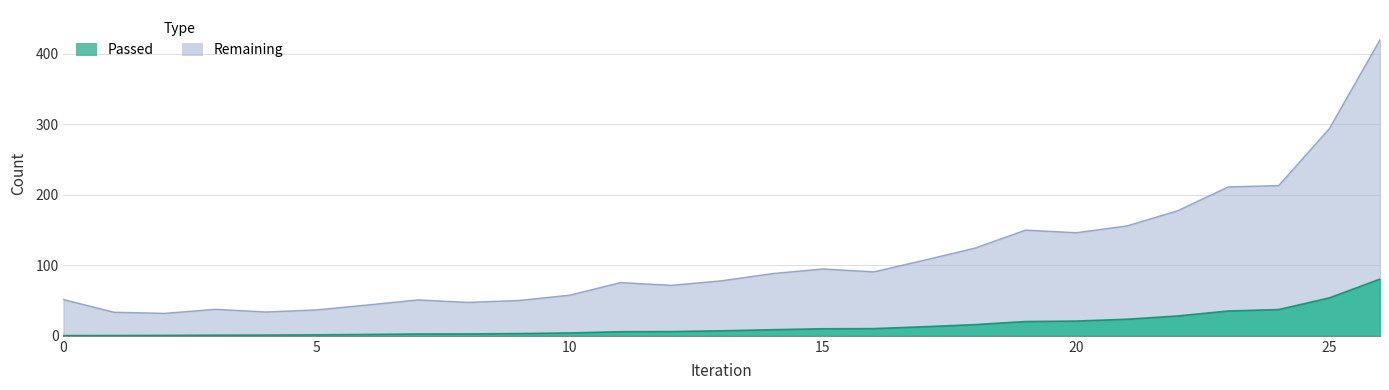

Is it true that Passed equals 4.0 at 10?

True